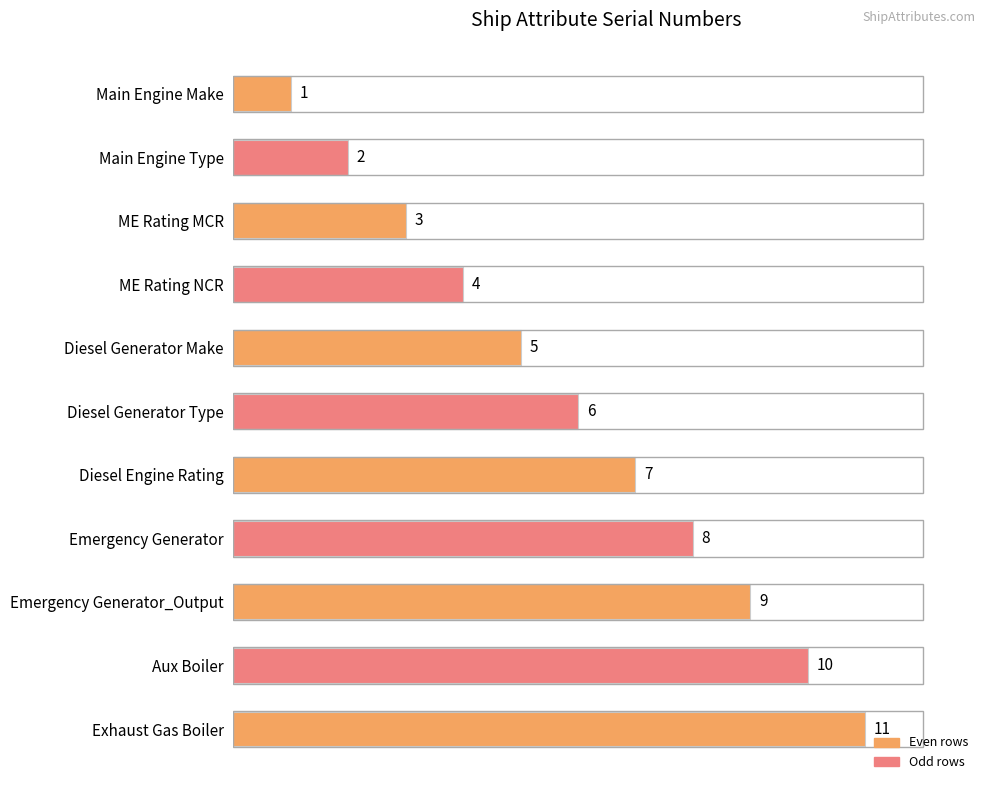

Is it true that the value at Diesel Generator Type is 6?

True